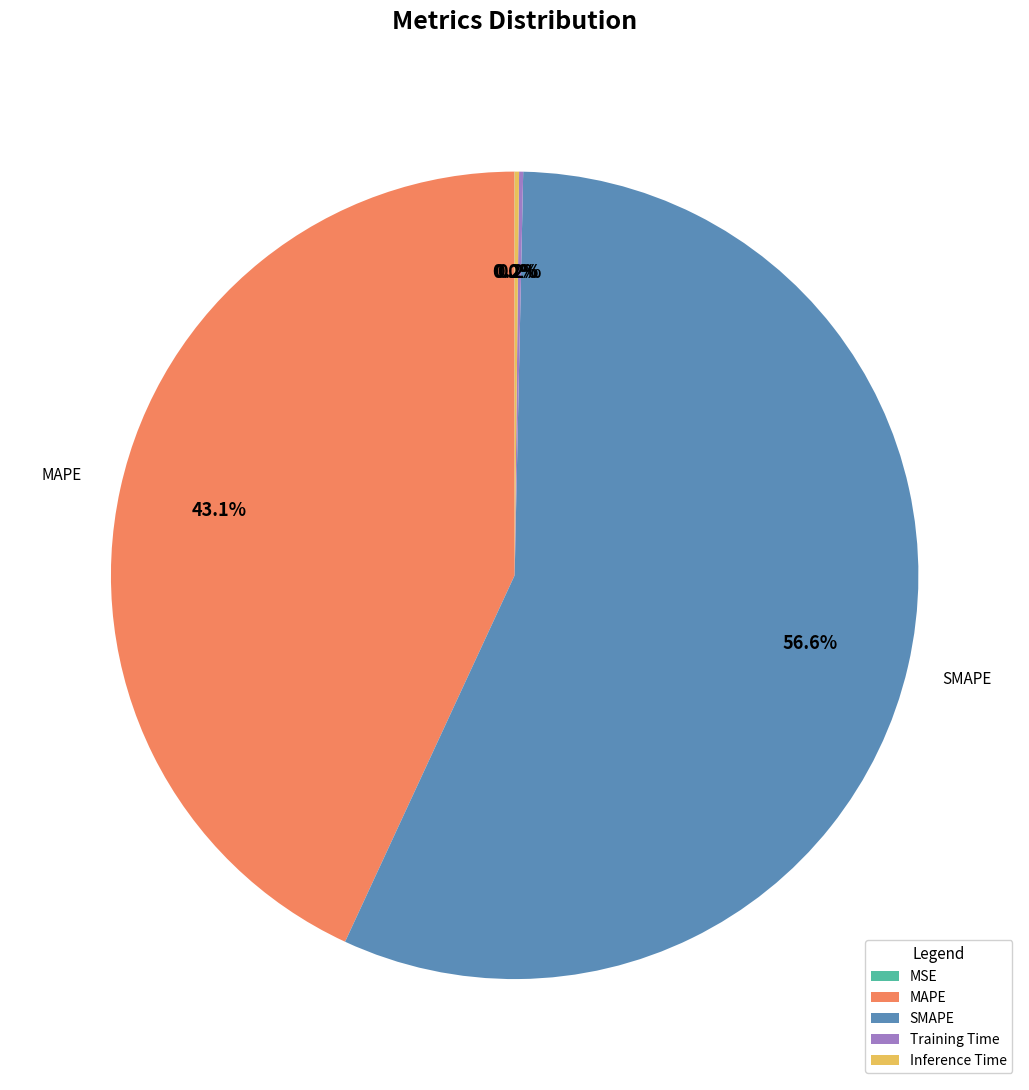

To the nearest percent, what percentage of the pie is SMAPE?

57%